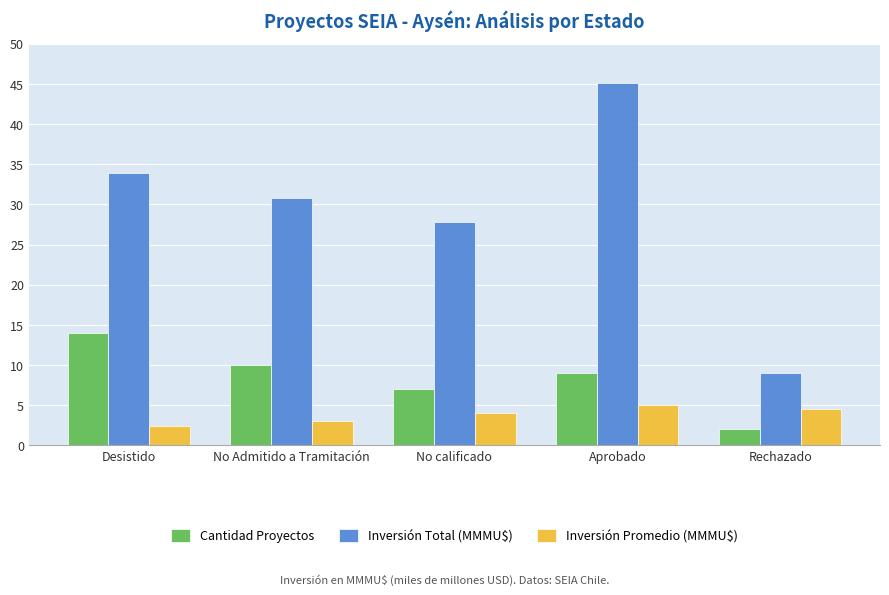

Reading left to right, extract all data points from this chart.

Cantidad Proyectos: 14.0	10.0	7.0	9.0	2.0
Inversión Total (MMMU$): 33.9	30.8	27.9	45.1	9.1
Inversión Promedio (MMMU$): 2.4	3.1	4.0	5.0	4.5